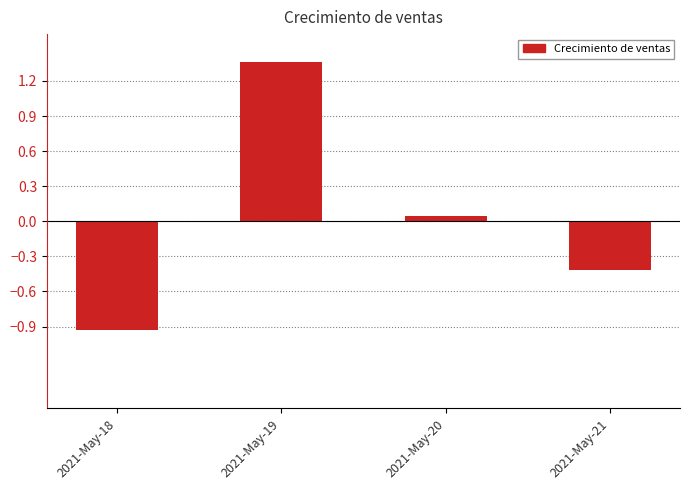

Rank the categories by value from lowest to highest.

2021-May-18, 2021-May-21, 2021-May-20, 2021-May-19